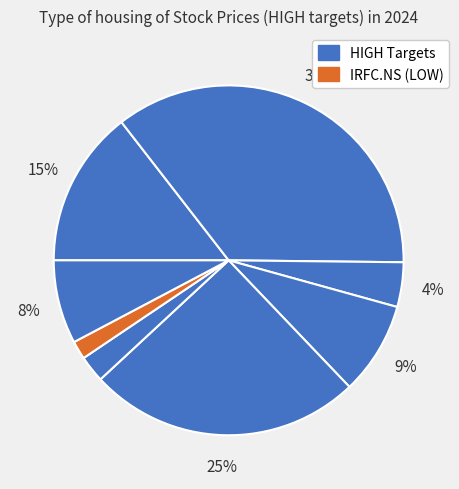

How many segments does this pie chart have?

8